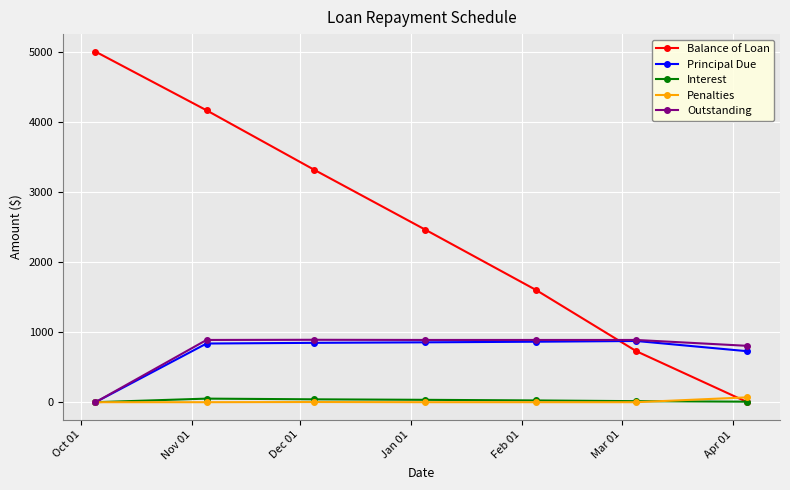

Which series ends up on top after the final intersection of Balance of Loan and Outstanding?

Outstanding